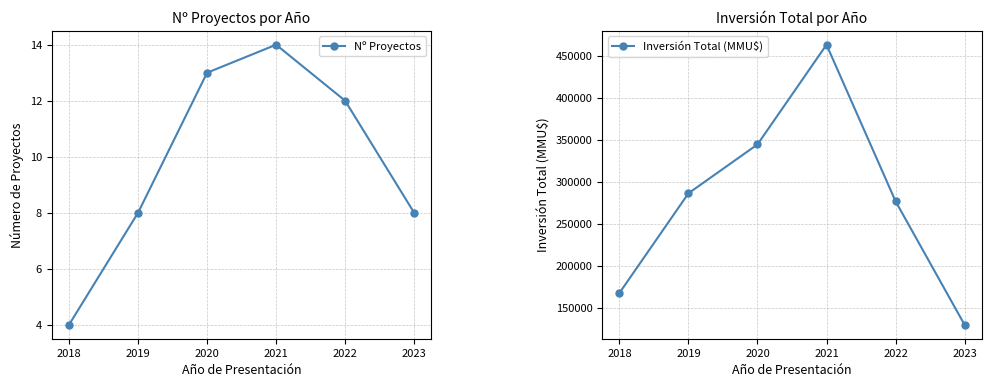

At which label does Nº Proyectos reach its peak?

2021